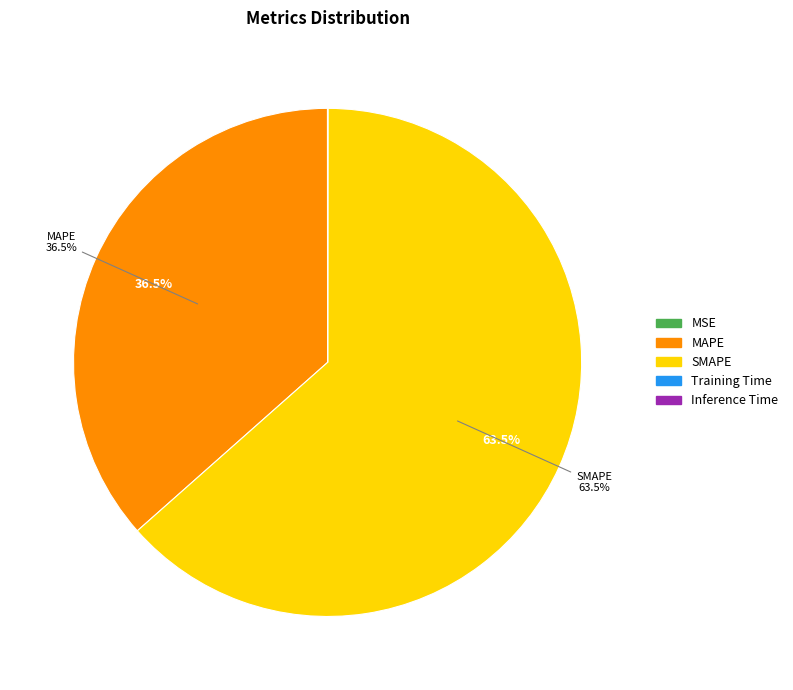

Does SMAPE represent more than half of the total?

Yes